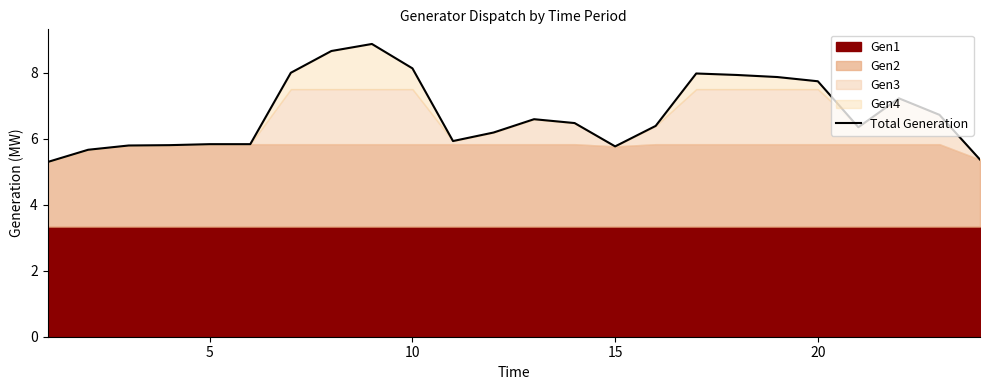

Count the number of values greater than 6.

15